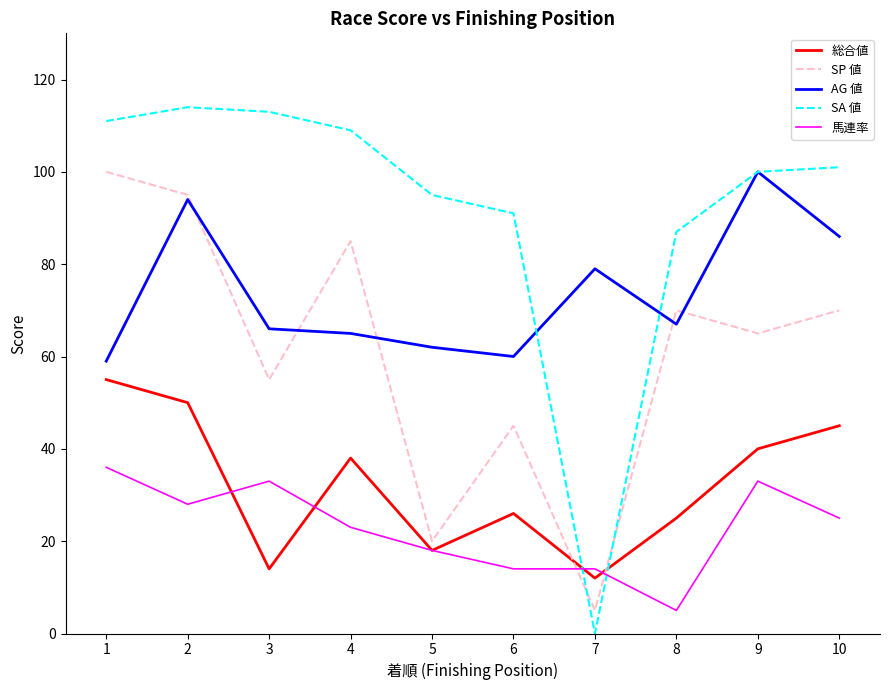

True or false: SP 値 and 総合値 cross at least once.

True